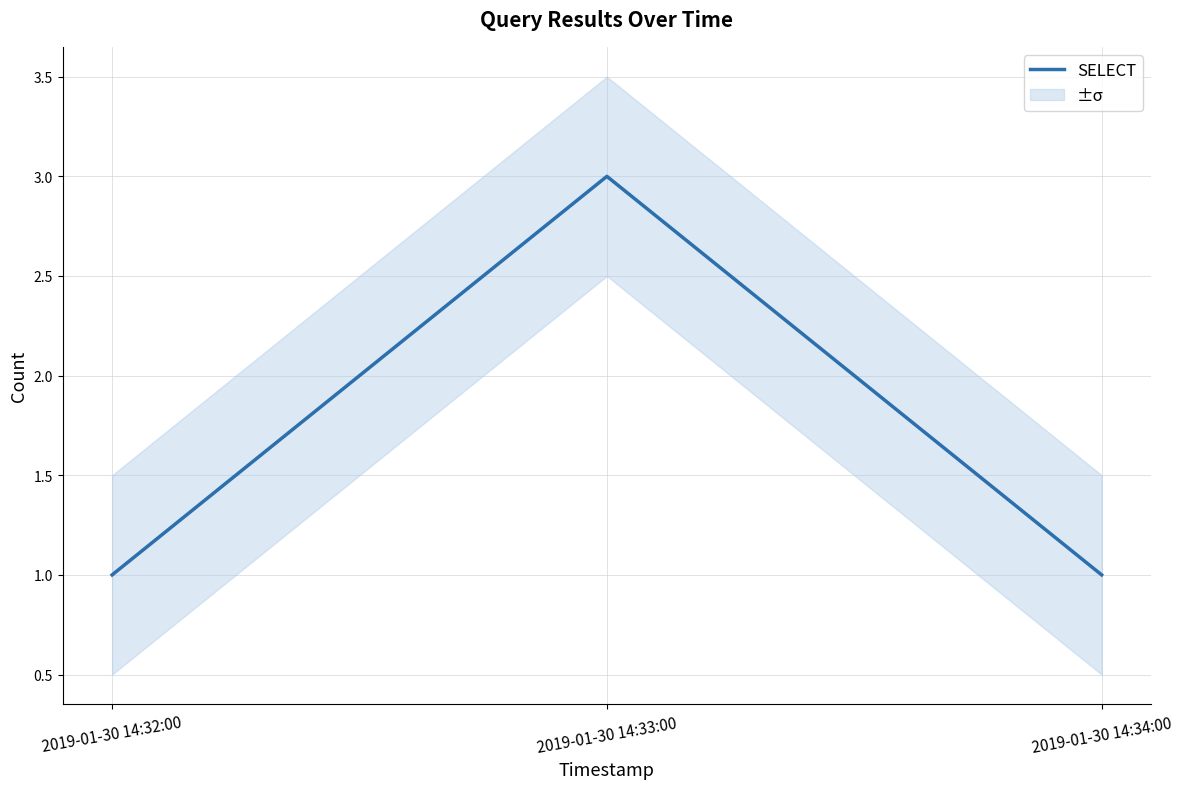

Which category has the lowest value across all series?

2019-01-30 14:32:00